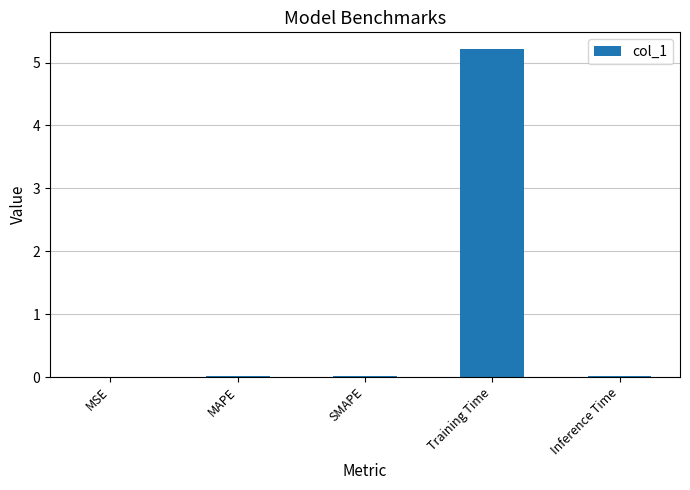

Between MAPE and Training Time, which is larger?

Training Time